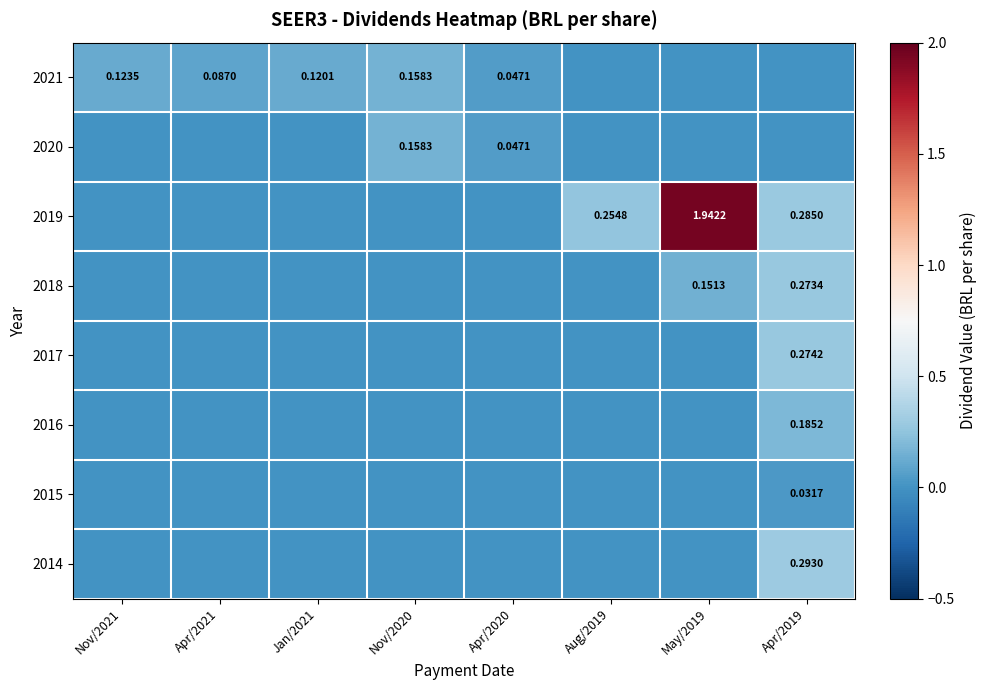

How many series are shown in this chart?

8